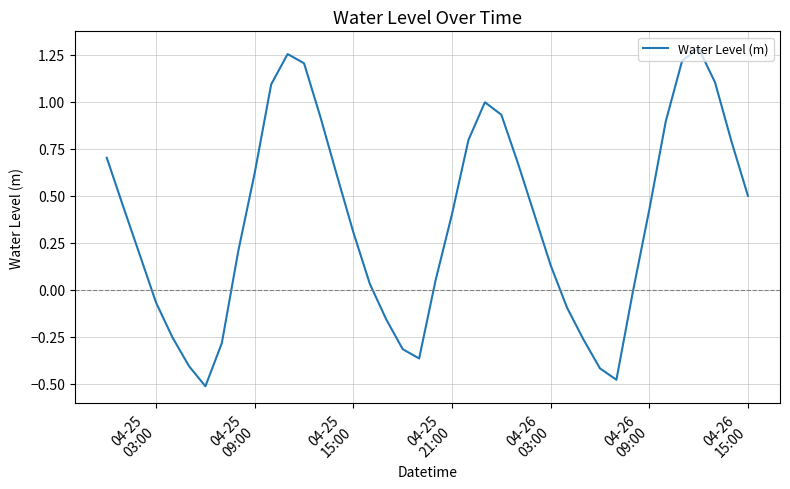

What is the difference between the maximum and minimum values?

1.8